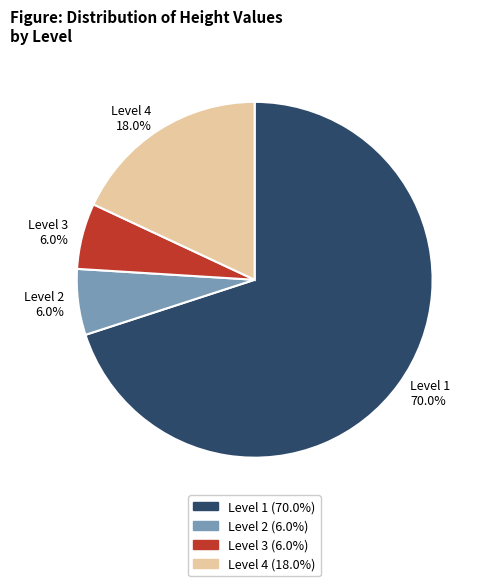

Between Level 3 and Level 1, which is larger?

Level 1